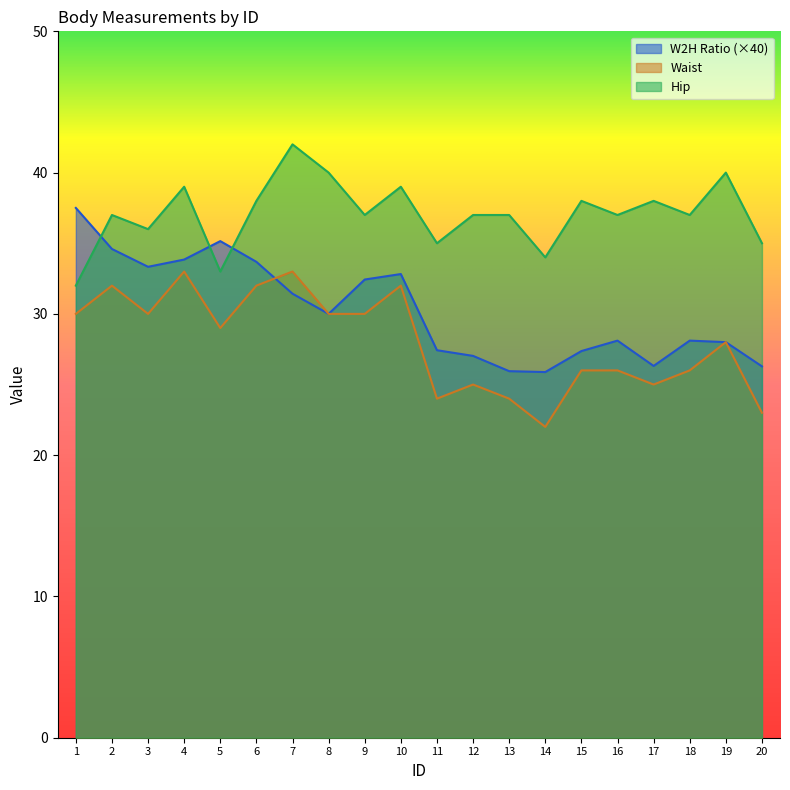

At which label does W2H Ratio first exceed 30?

1